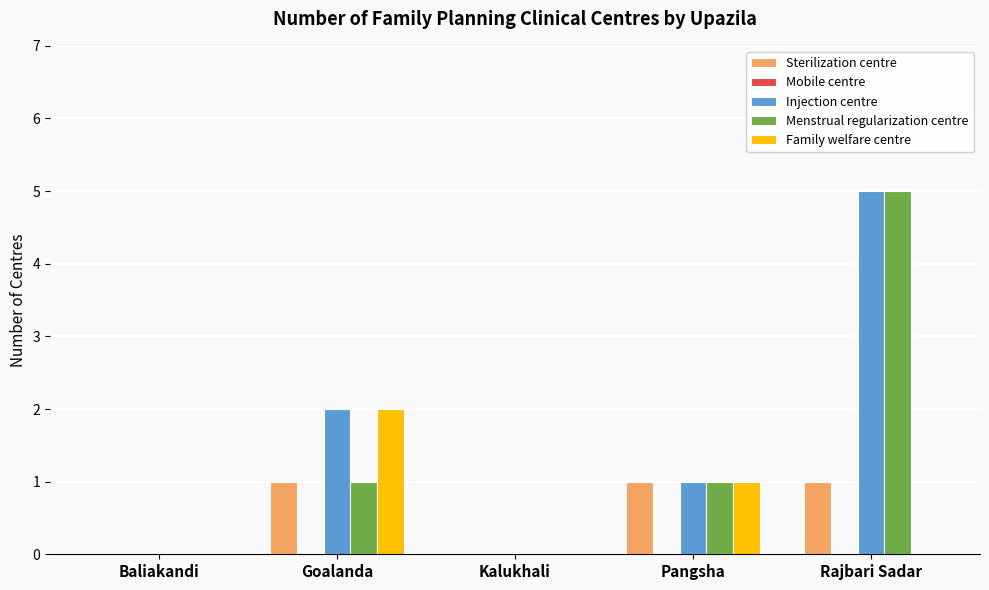

Between Goalanda and Rajbari Sadar, which series saw the biggest shift?

Menstrual regularization centre